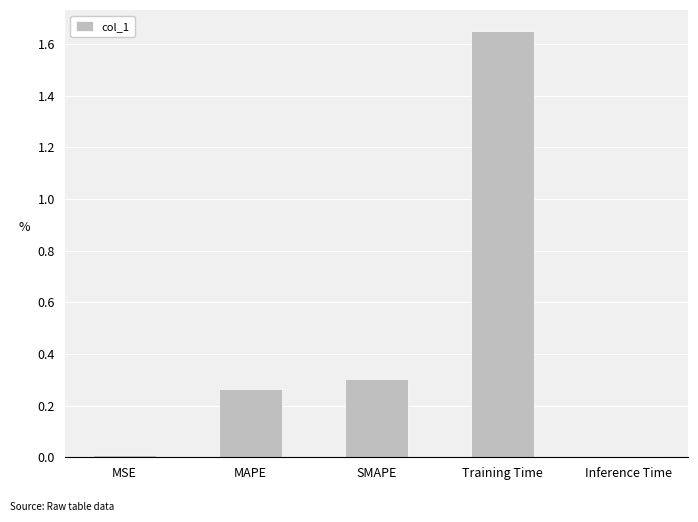

What is the label of the 2nd bar from the right?

Training Time